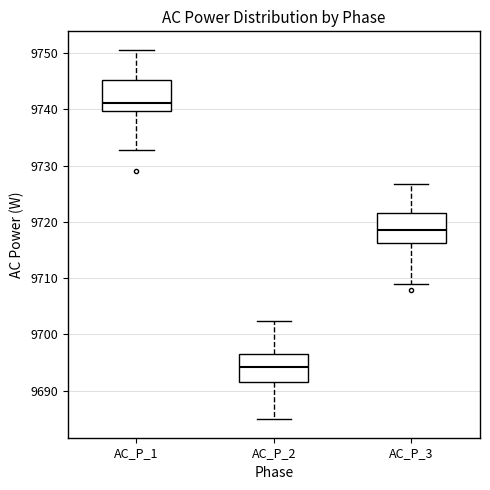

Reading left to right, read every box against the y-axis: the position of its median line, the range the box covers, and the ends of its whiskers. The values are not printed on the chart, so give them approximately, as read against the axis.

AC_P_1: median 9741, box 9740 to 9745, whiskers 9733 to 9751
AC_P_2: median 9694, box 9691 to 9696, whiskers 9685 to 9702
AC_P_3: median 9719, box 9716 to 9722, whiskers 9709 to 9727